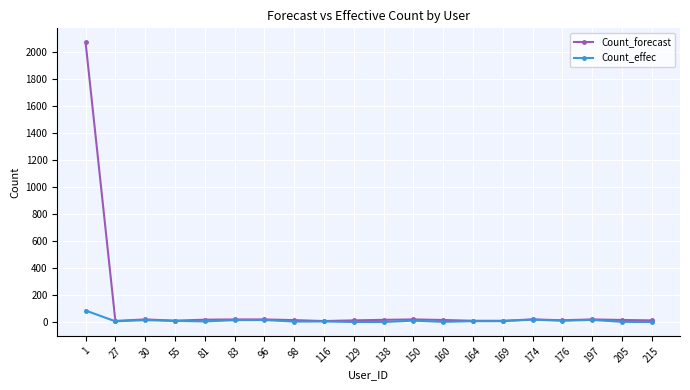

True or false: Count_effec has more than 2 interior local peaks.

True